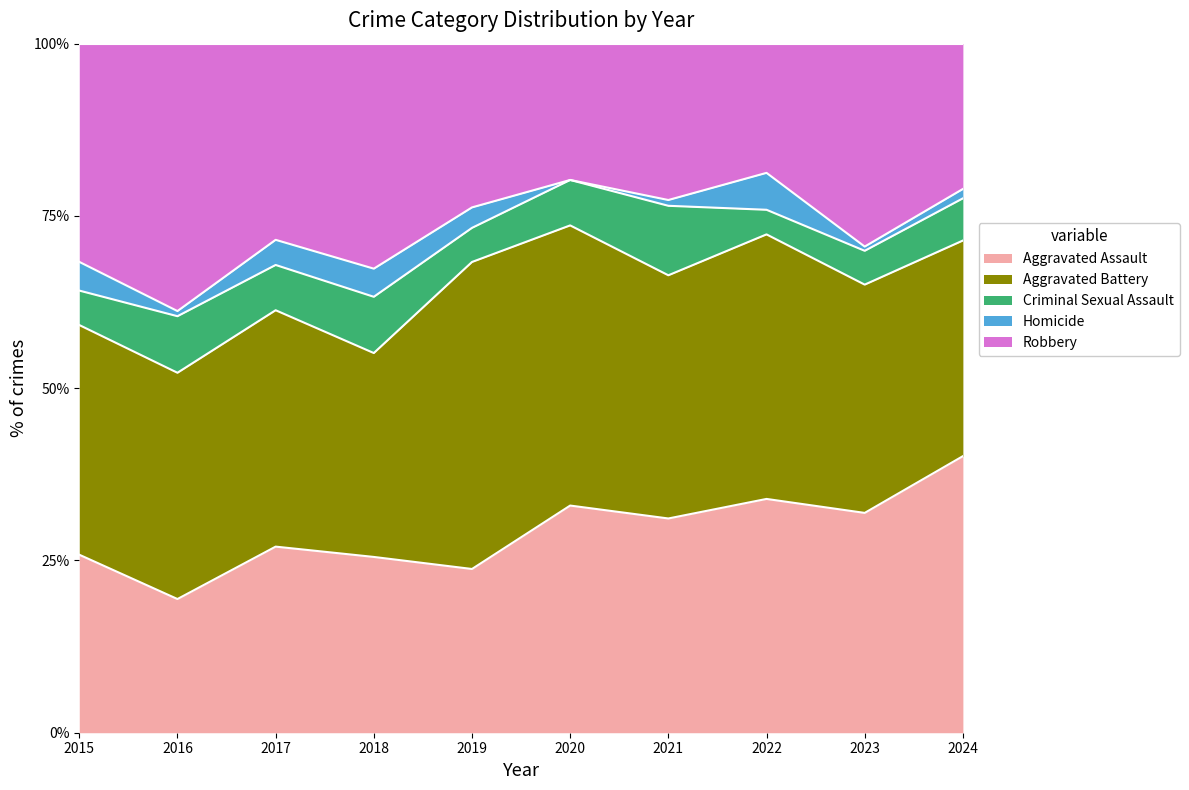

What is the total value across all series at 2022?

100.0